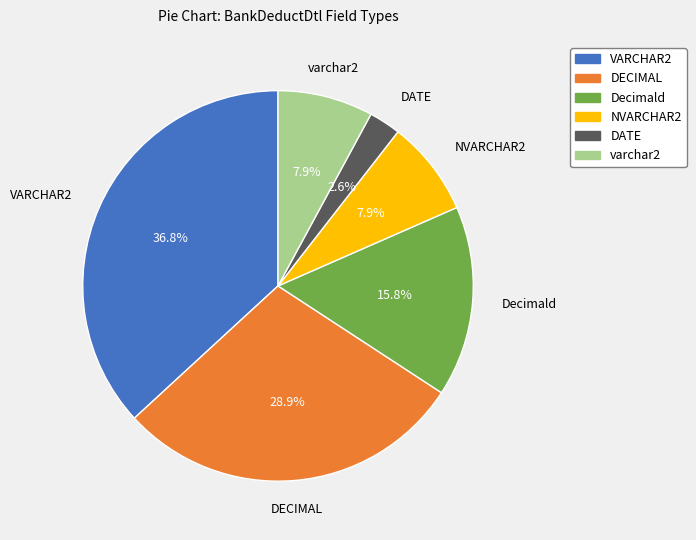

To the nearest percent, what is the average slice percentage?

17%